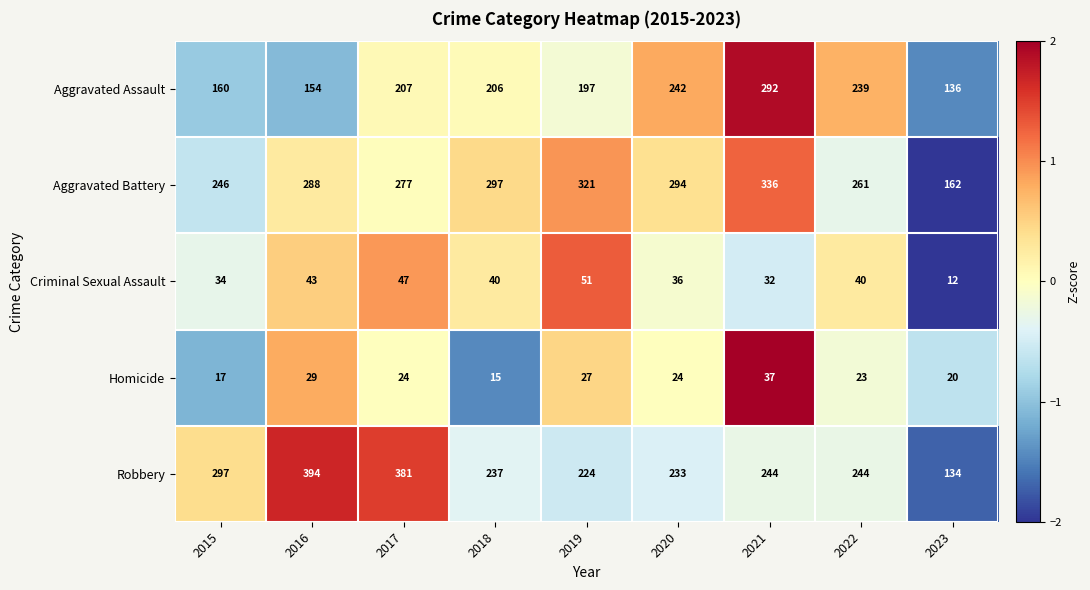

Read the Aggravated Battery value at 2020.

294